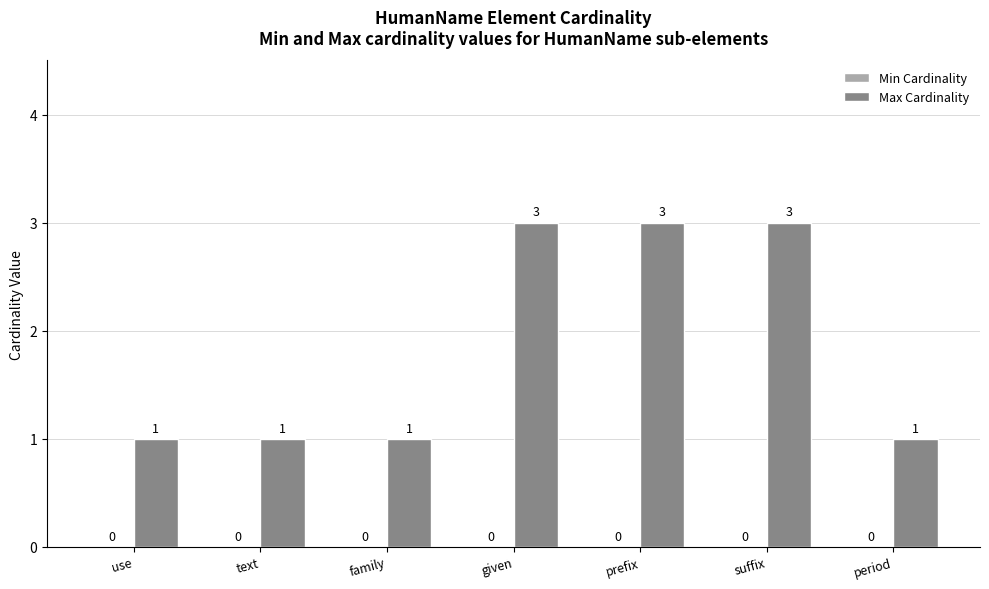

The value at use is 2. True or false?

False